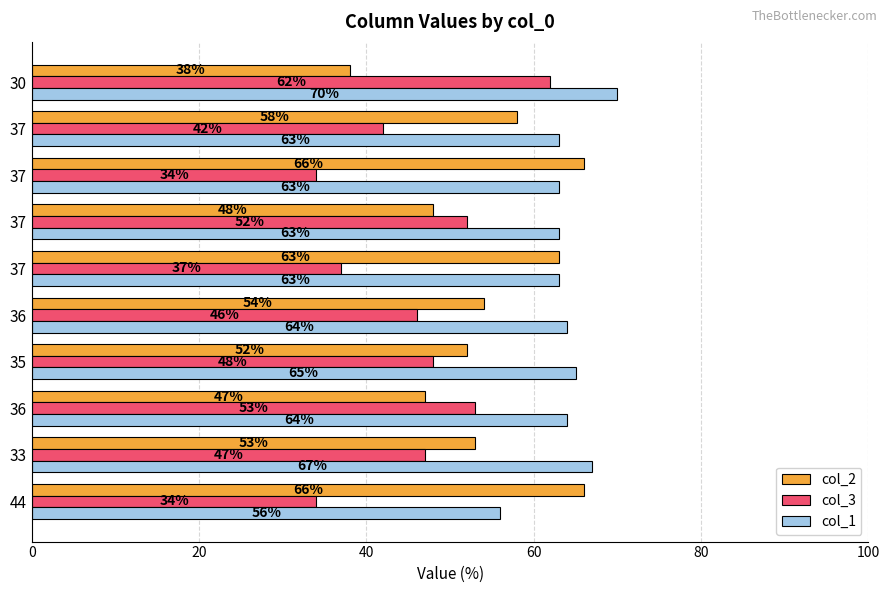

What is the smallest value displayed?

34